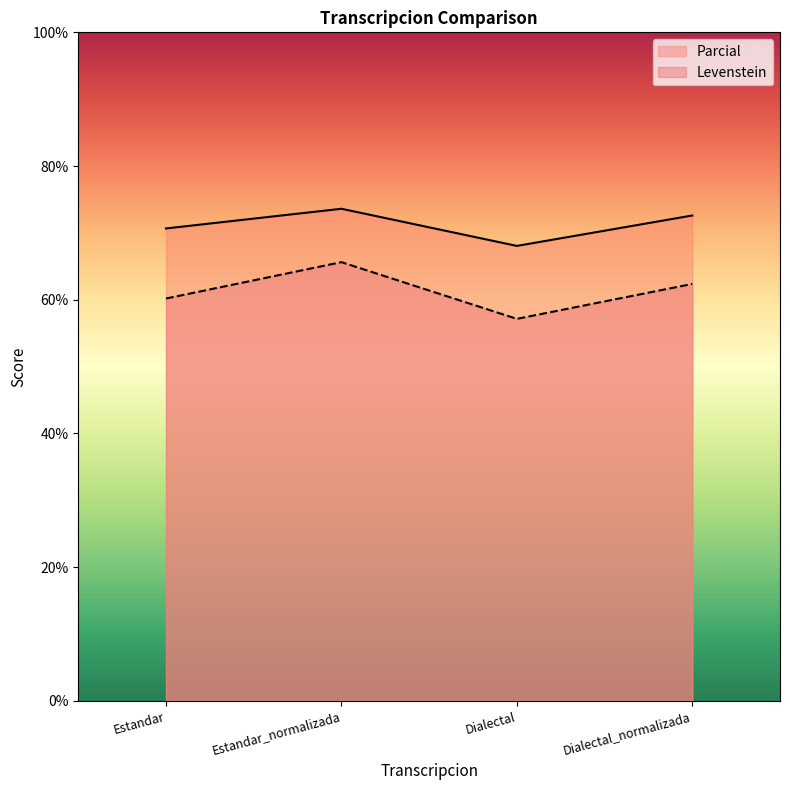

True or false: Levenstein has a value of 31.9 at Dialectal_normalizada.

False